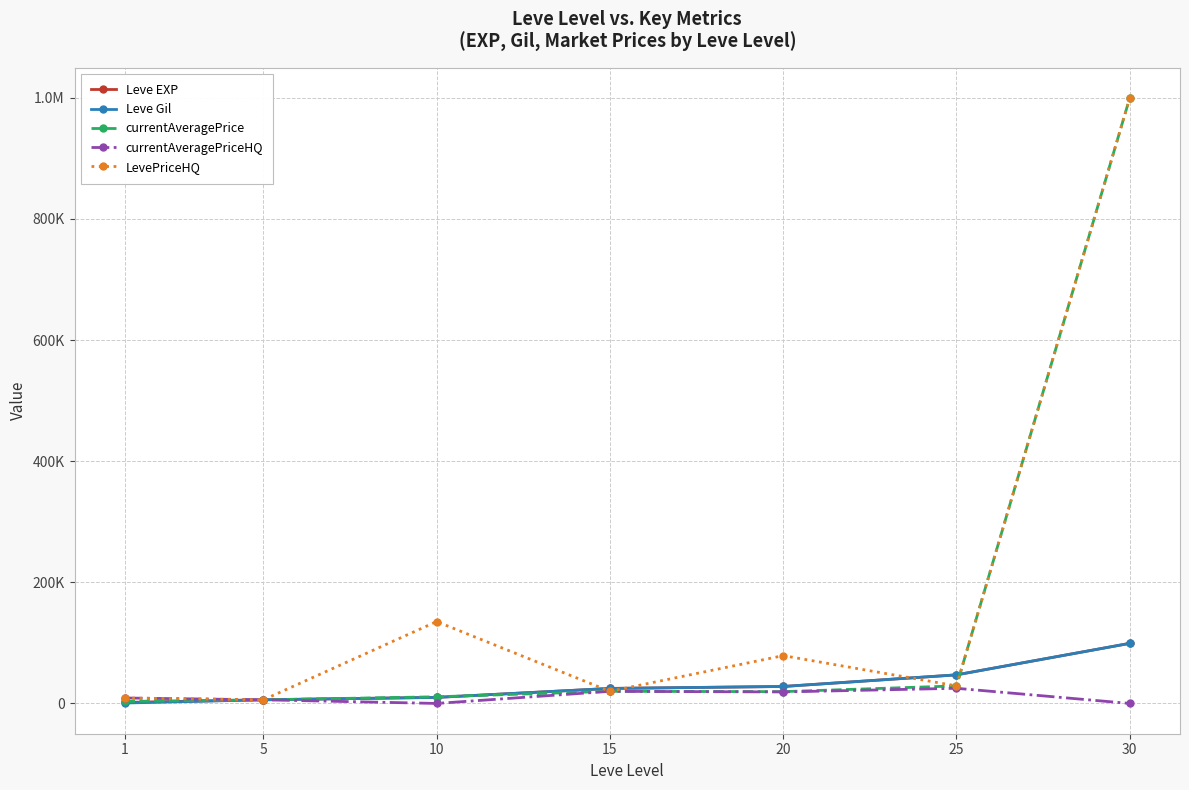

What is the sum of the Leve Gil values at 1 and 10?

10680.0